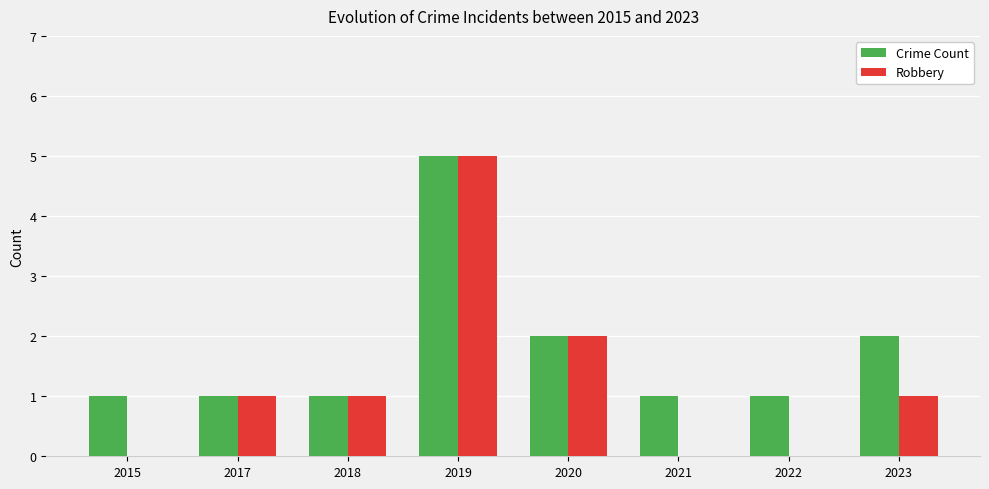

Reading left to right, what are all the values shown in this chart?

Crime Count: 1	1	1	5	2	1	1	2
Robbery: 0	1	1	5	2	0	0	1